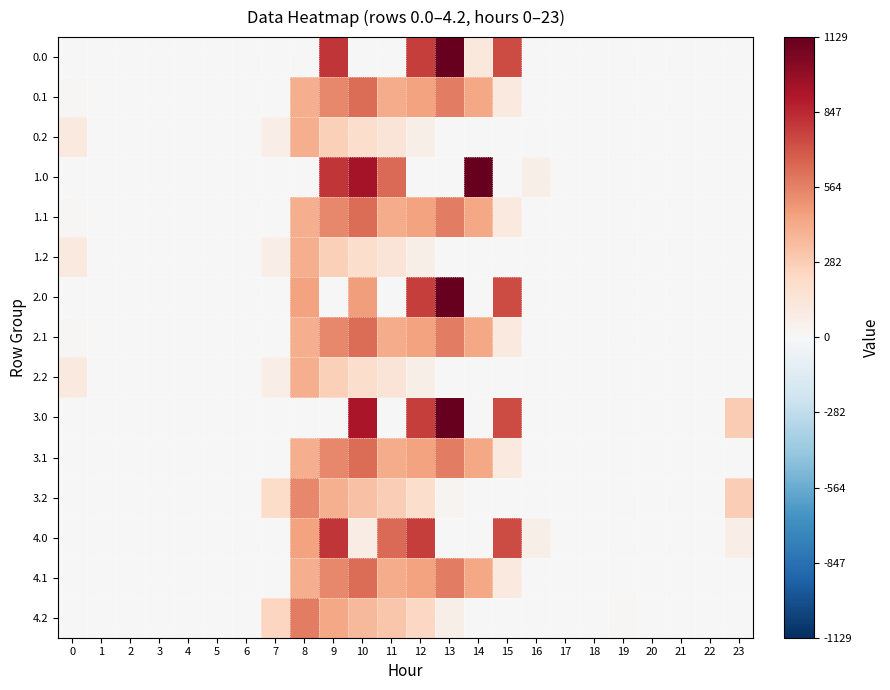

Between 11 and 23, which is larger?

11